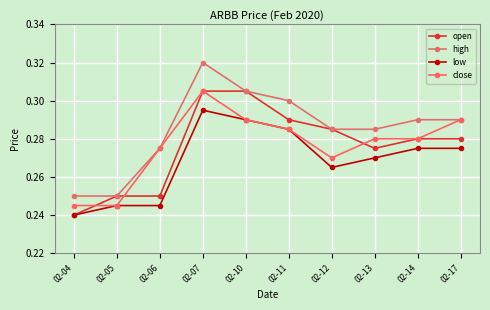

Reading left to right, list all the values displayed in this chart.

open: 02-04=0.2	02-05=0.2	02-06=0.2	02-07=0.3	02-10=0.3	02-11=0.3	02-12=0.3	02-13=0.3	02-14=0.3	02-17=0.3
high: 02-04=0.2	02-05=0.2	02-06=0.3	02-07=0.3	02-10=0.3	02-11=0.3	02-12=0.3	02-13=0.3	02-14=0.3	02-17=0.3
low: 02-04=0.2	02-05=0.2	02-06=0.2	02-07=0.3	02-10=0.3	02-11=0.3	02-12=0.3	02-13=0.3	02-14=0.3	02-17=0.3
close: 02-04=0.2	02-05=0.2	02-06=0.3	02-07=0.3	02-10=0.3	02-11=0.3	02-12=0.3	02-13=0.3	02-14=0.3	02-17=0.3